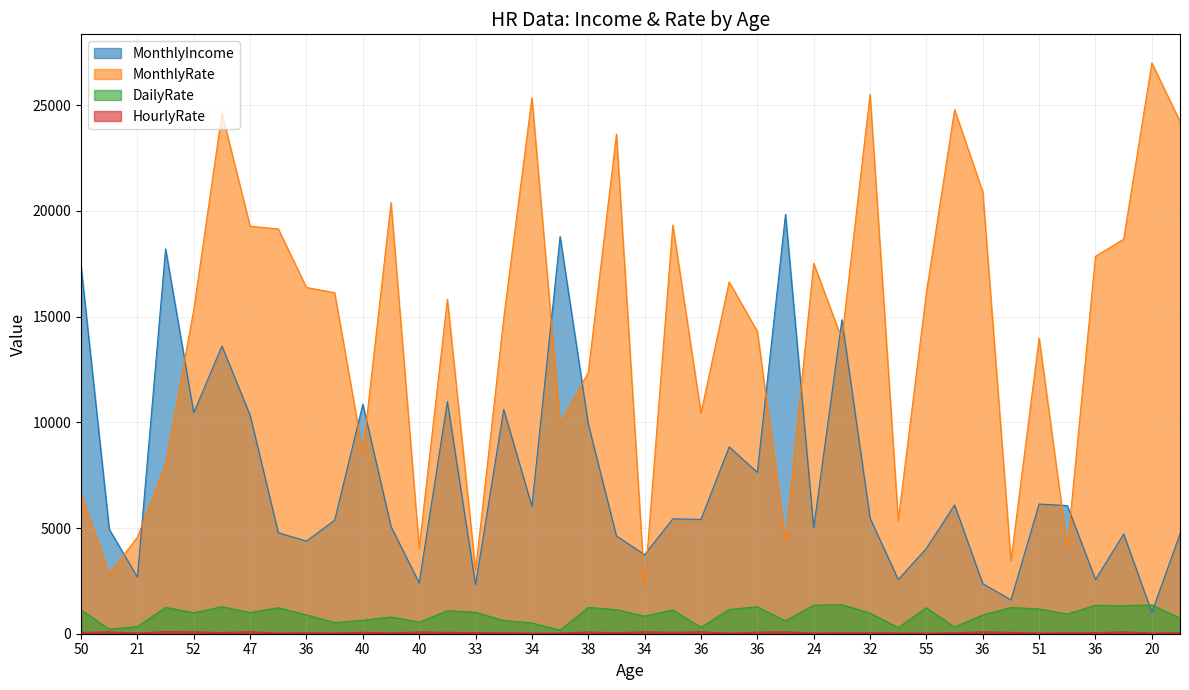

Is it true that HourlyRate equals 34 at 40?

False